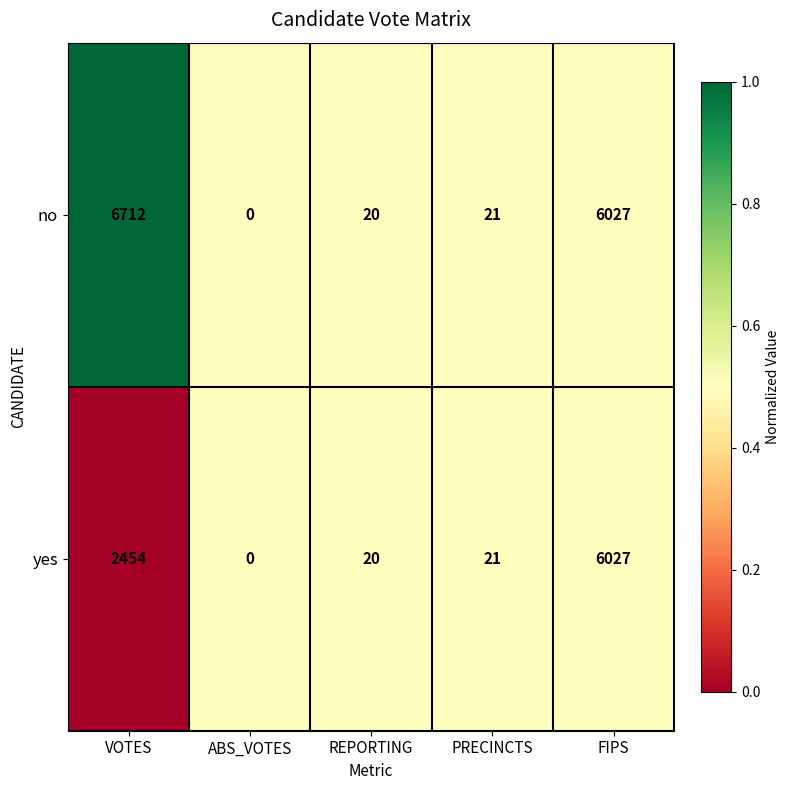

At which category does the chart reach its minimum across all series?

ABS_VOTES